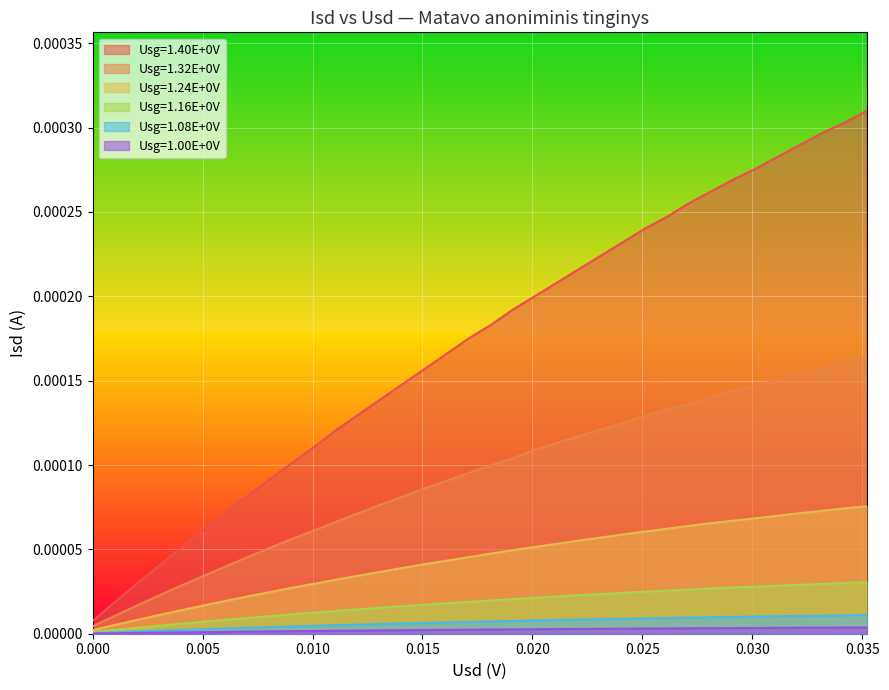

Which series has the largest total across all categories?

Usg=1.40E+0V